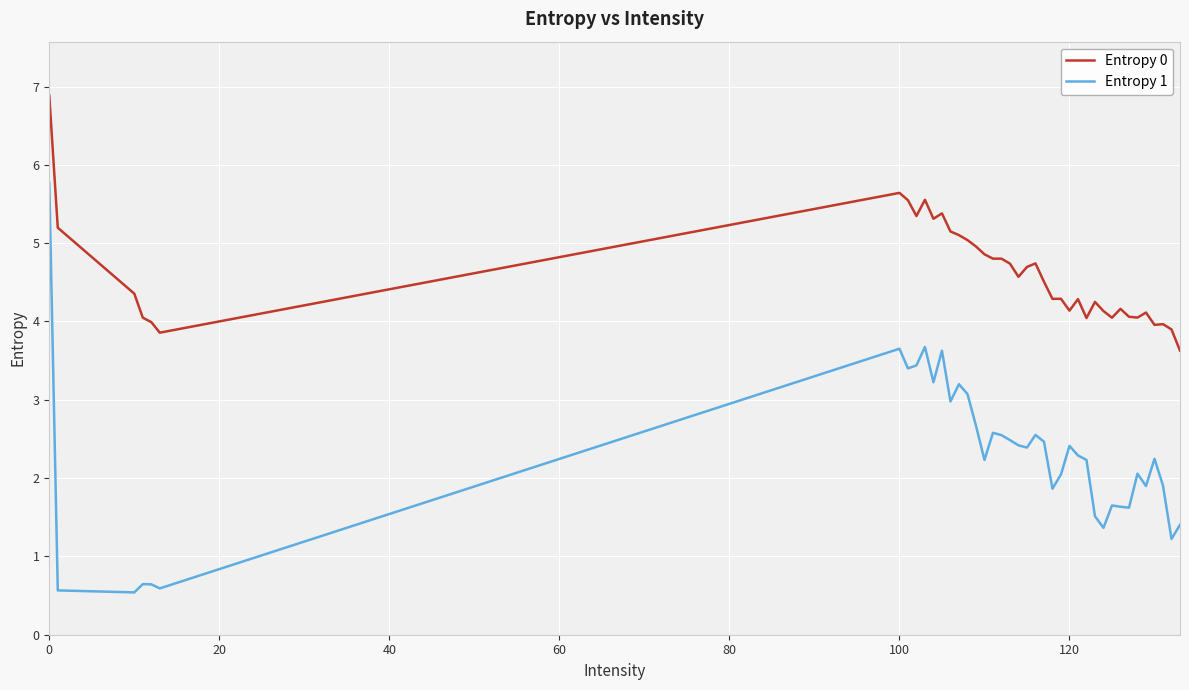

What is the smallest value displayed?

0.5